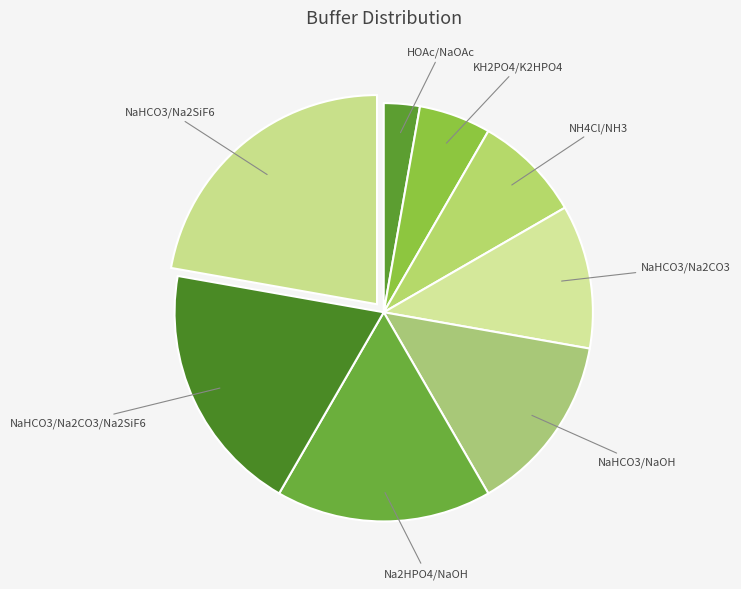

Combined, do NH4Cl/NH3 and Na2HPO4/NaOH account for over 50%?

No